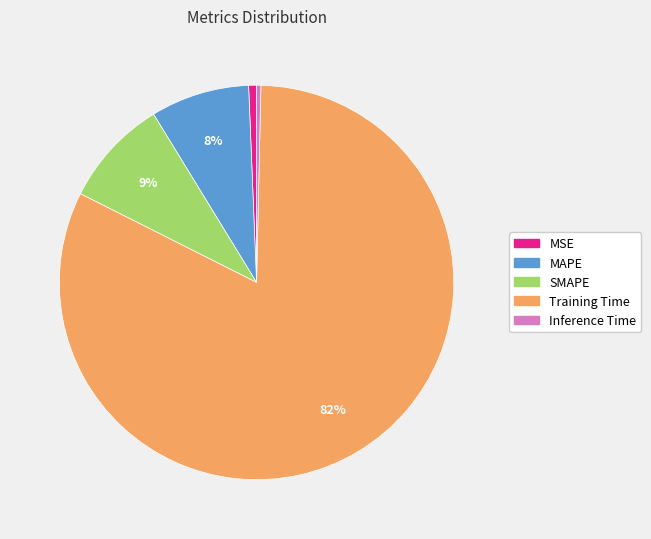

True or false: Inference Time accounts for 0% of the total.

True